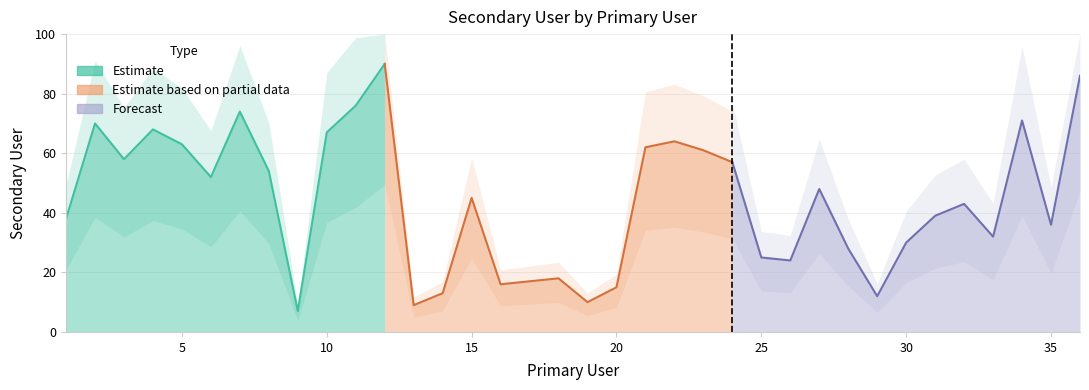

The chart shows a value of 28 at 28. True or false?

True